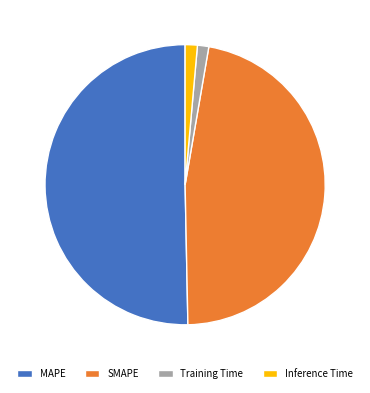

How many segments does this pie chart have?

4